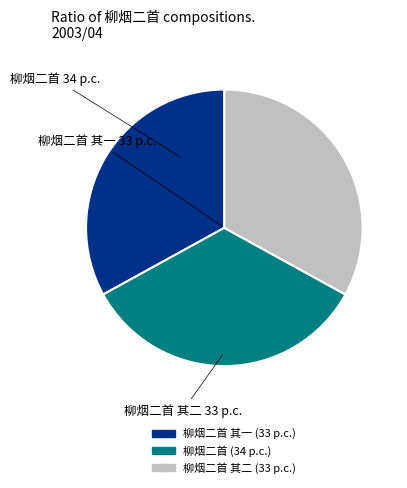

Is there any slice that represents more than half of the pie?

No